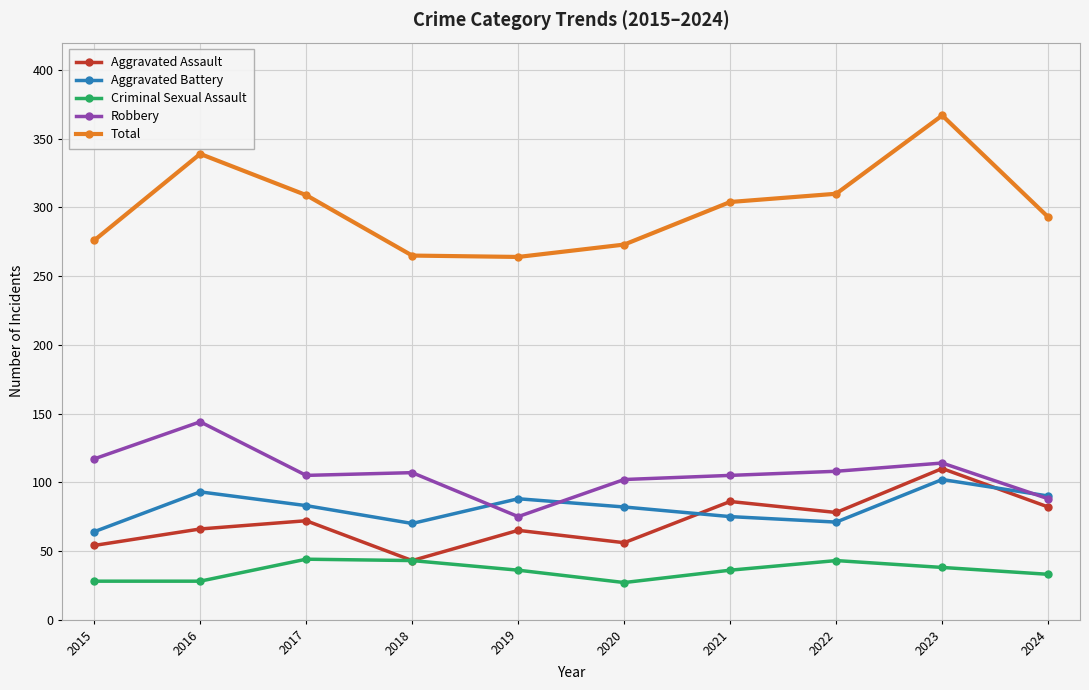

What is the approximate value of Aggravated Assault at 2022?

78